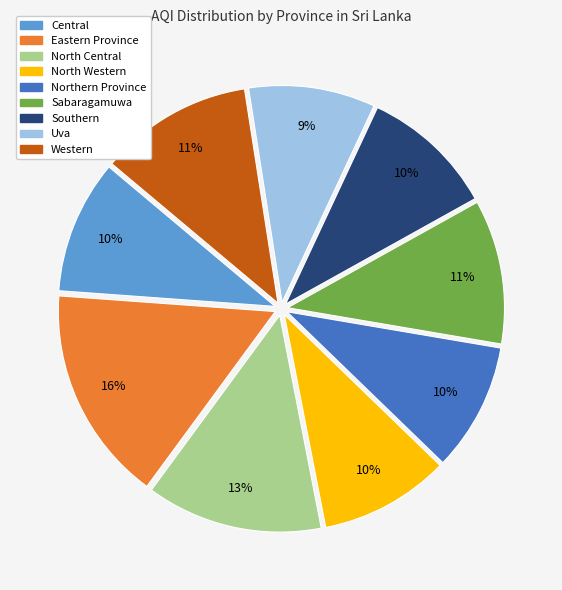

Does Northern Province represent more than half of the total?

No